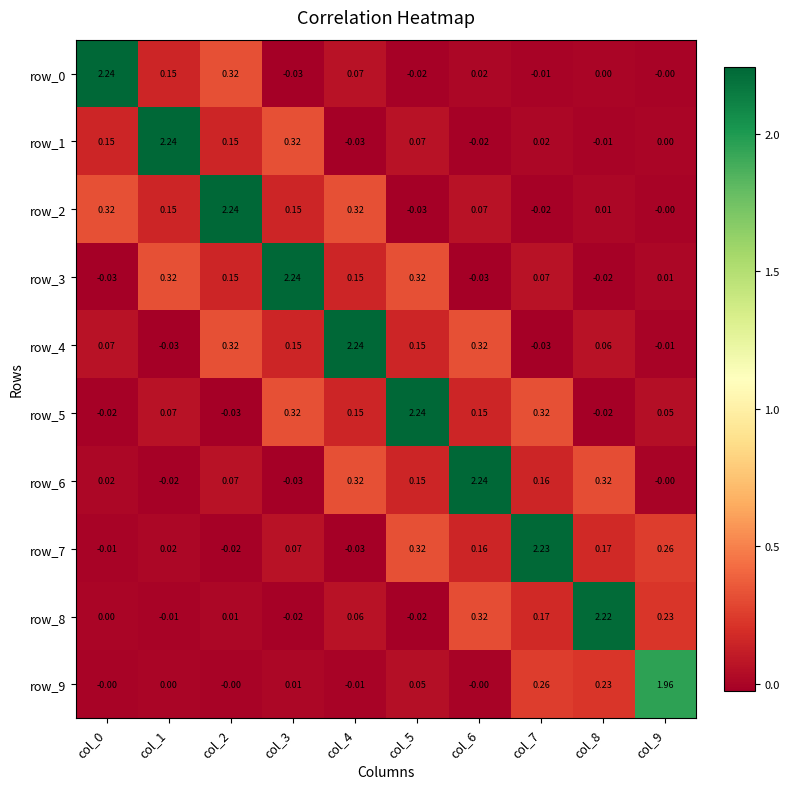

Is the value of row_2 at col_4 greater than the value of row_9 at col_9?

No